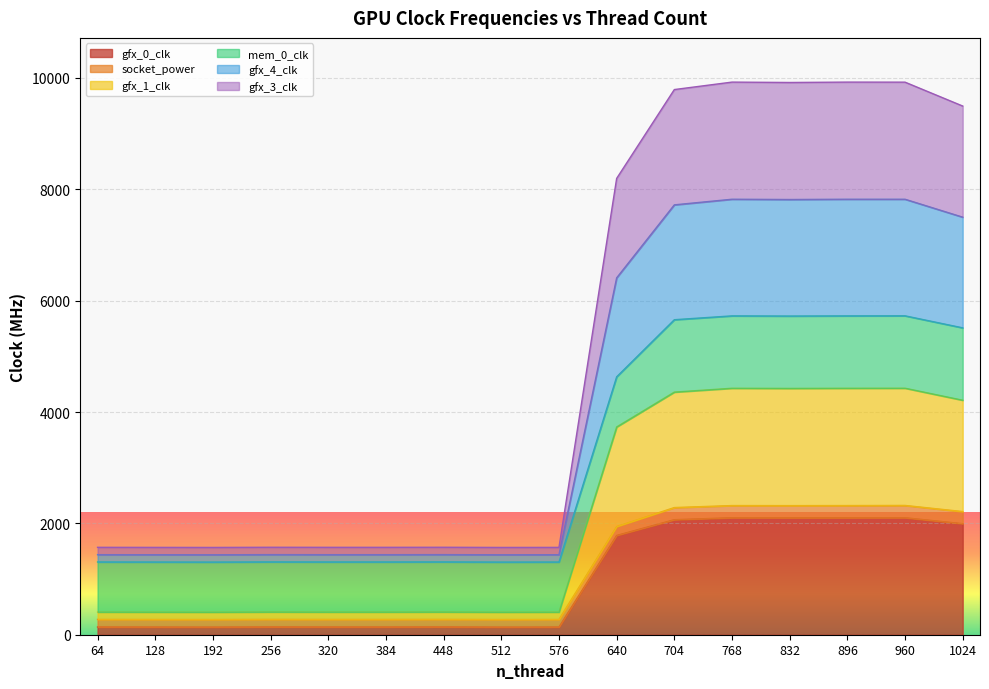

What is the difference between the highest and lowest values at 192?

1431